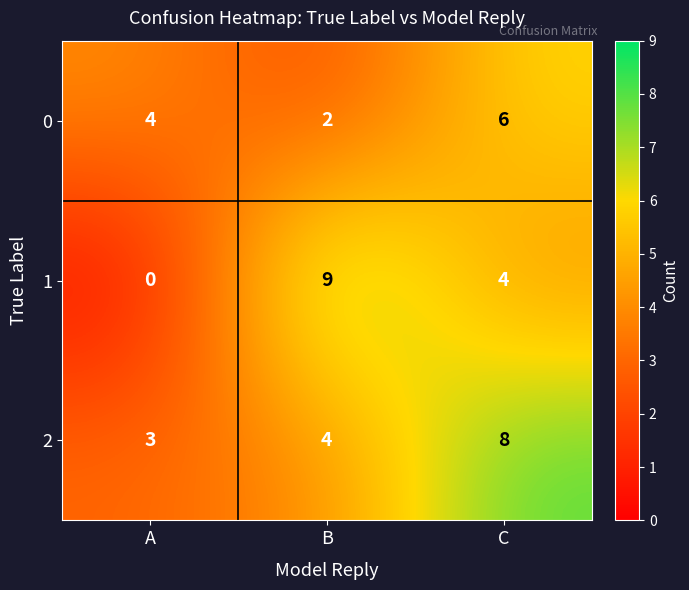

Rank the series at A from highest to lowest value.

0, 2, 1